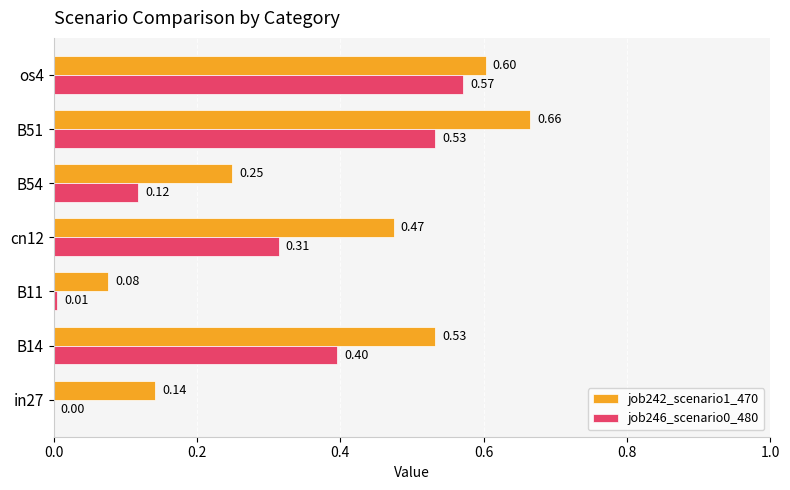

Between B14 and B11, which series saw the biggest shift?

job242_scenario1_470